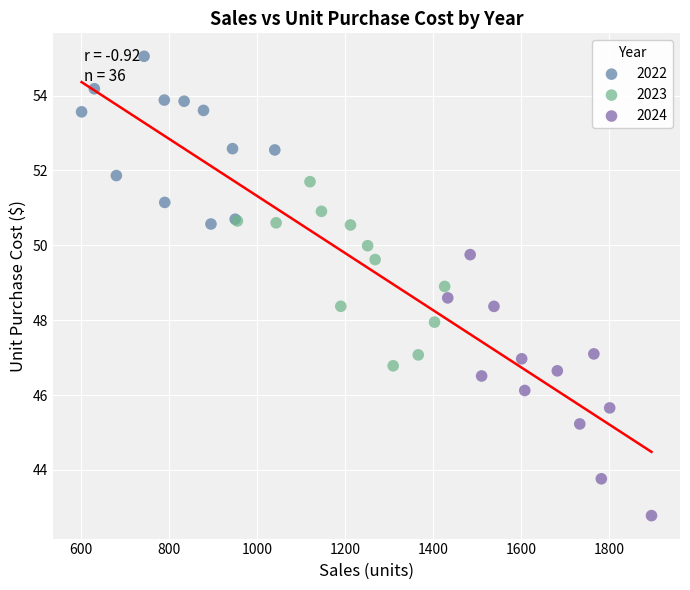

Which series contains the lowest Y value?

2024